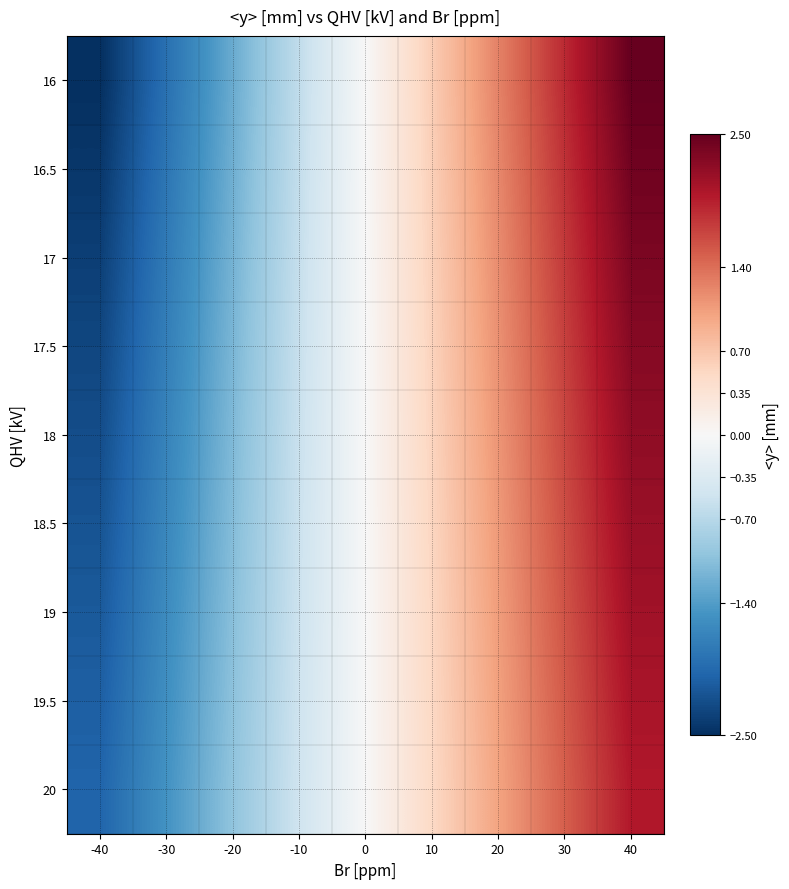

Which series changed the most between -30 and 40?

16